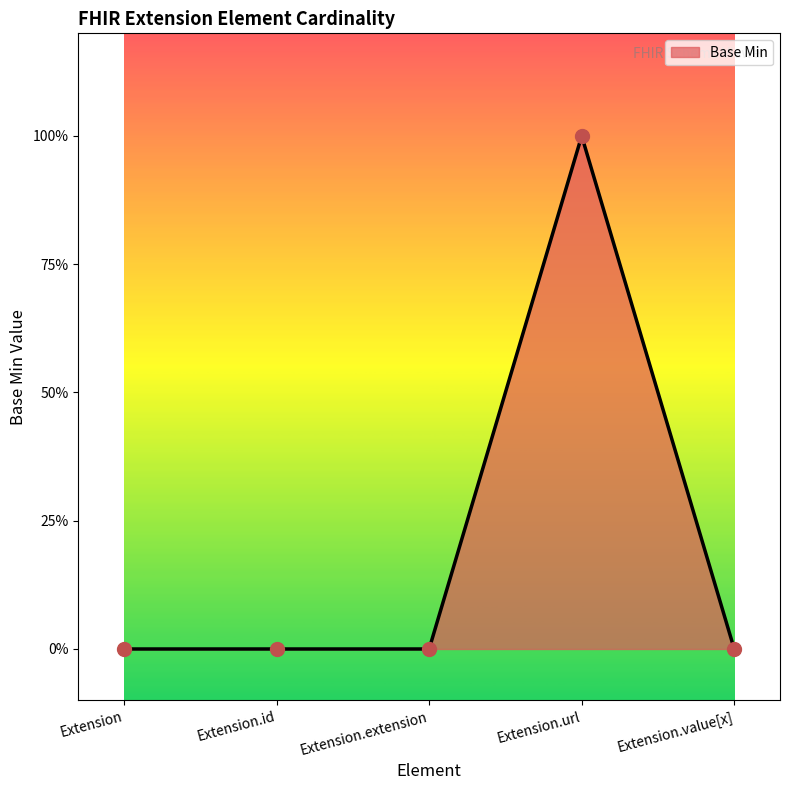

What is the change in value from Extension to Extension.url?

+1